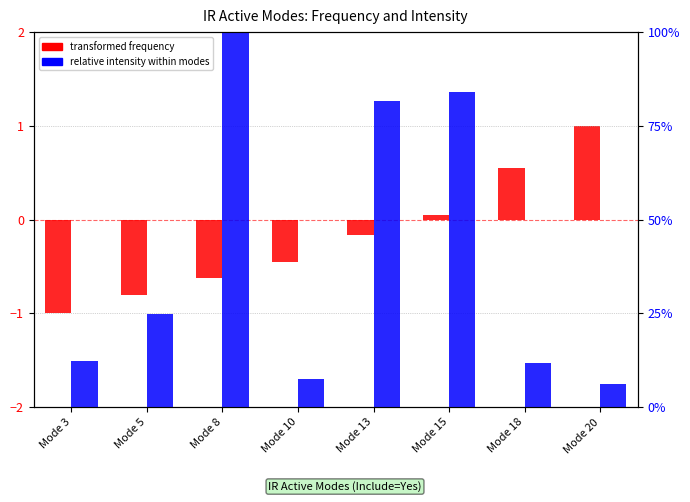

At Mode 3, list the series in order from largest to smallest.

relative intensity, transformed frequency